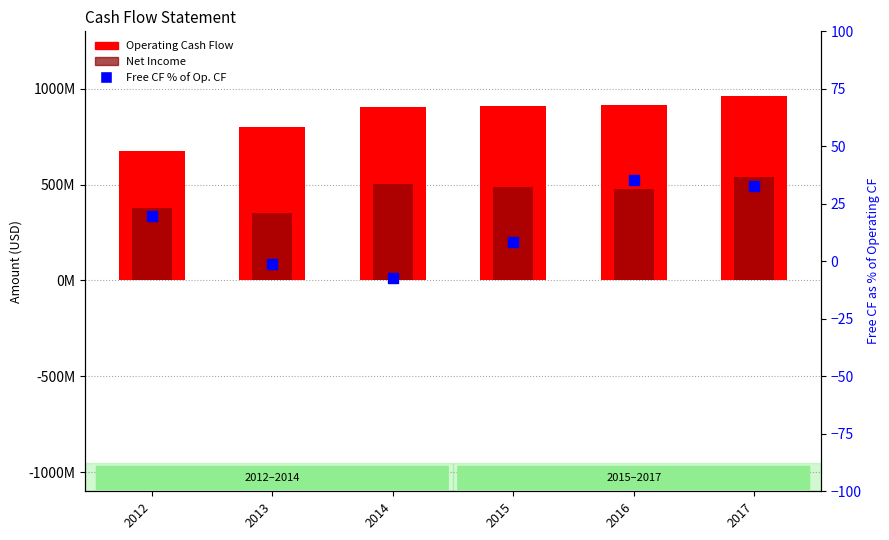

Which series has the widest spread of Y values?

Operating Cash Flow